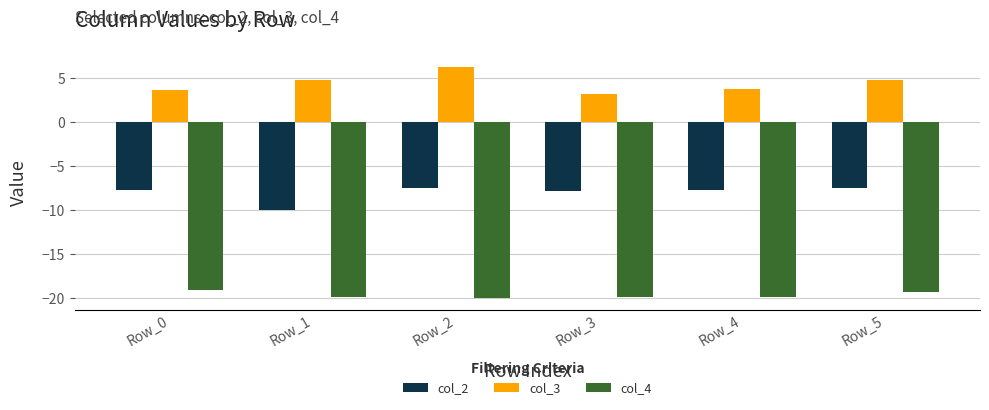

What is the sum of the col_3 values at Row_5 and Row_2?

11.1